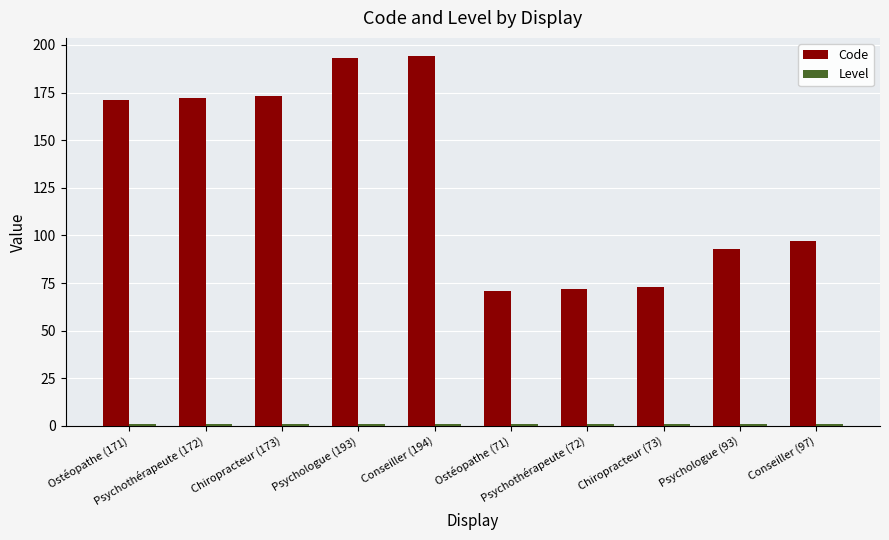

What is the maximum value for Code?

194